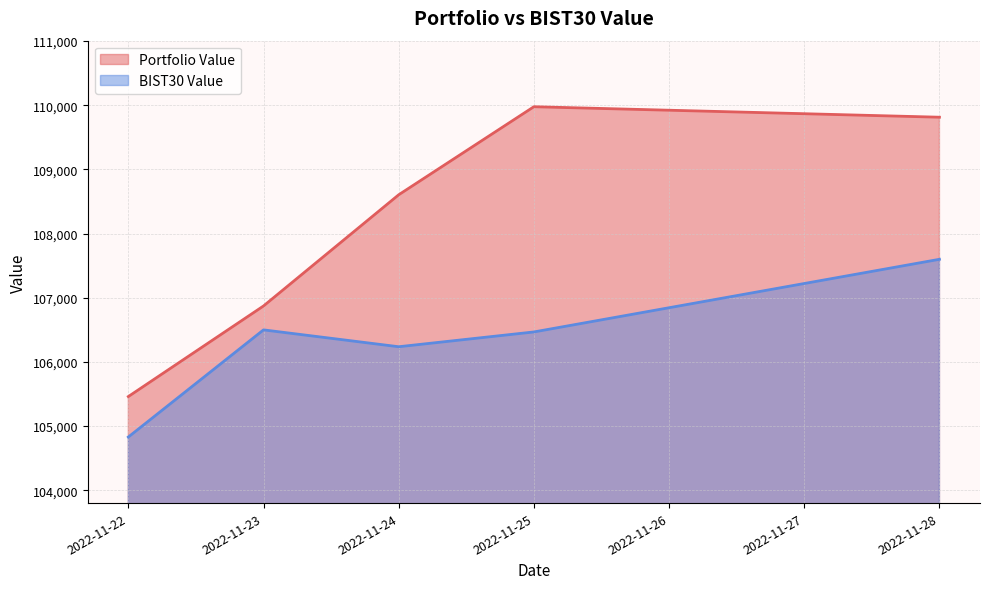

Which label corresponds to the smallest value in the chart?

2022-11-22